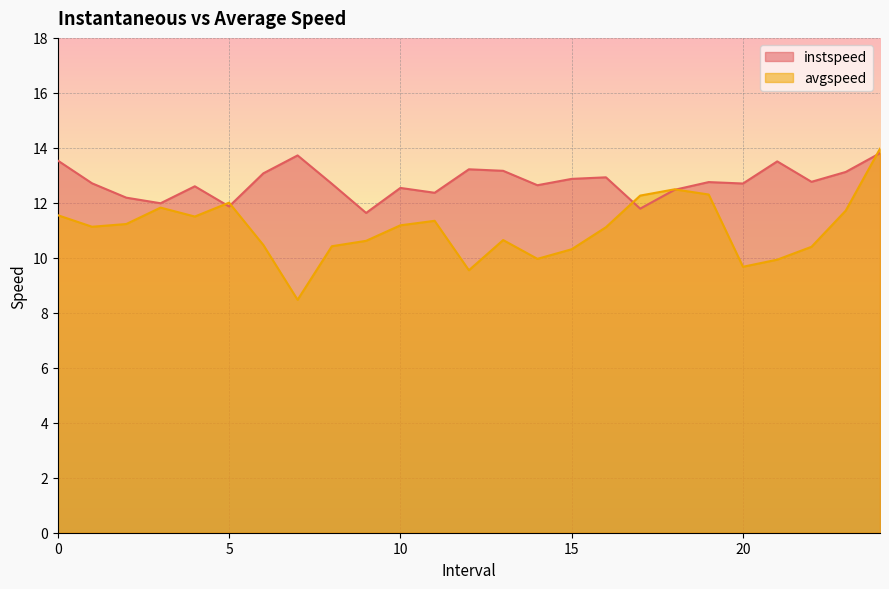

What is the value of the avgspeed point at the 17th from the left?

11.1